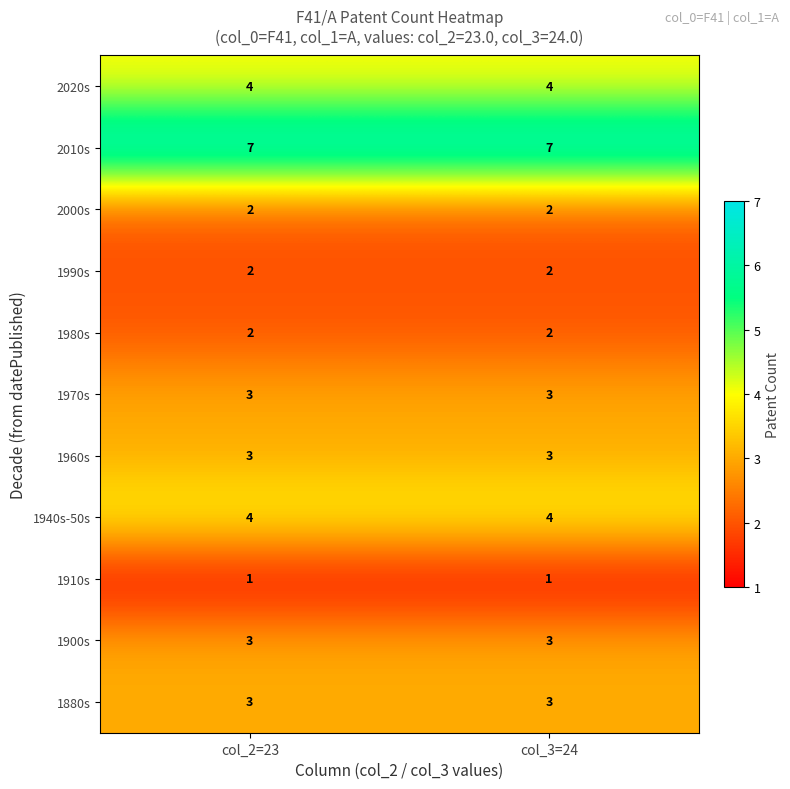

At how many categories does at least one series exceed 1?

2